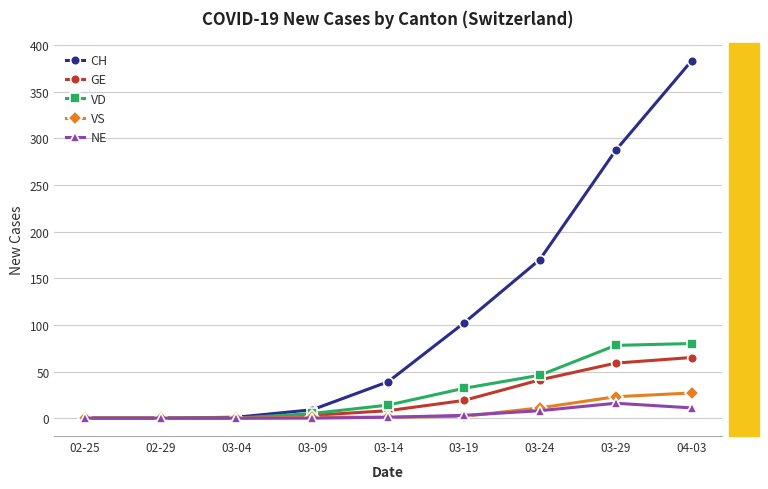

At which category is the sum across all series the highest?

04-03